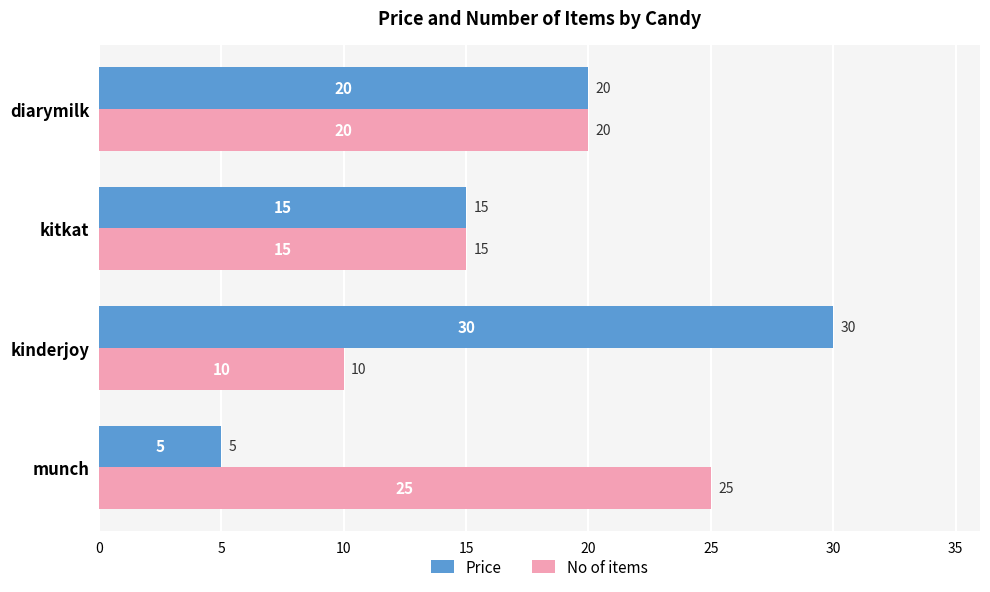

What is the minimum value for No of items?

10